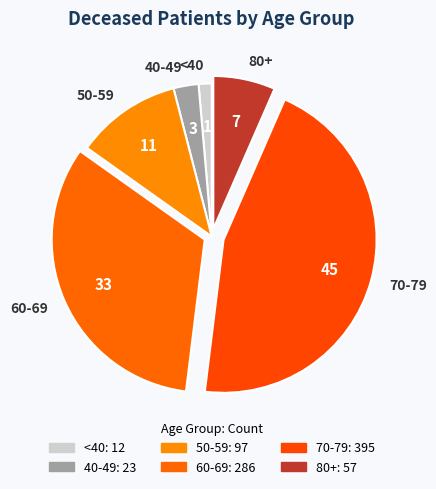

Combined, do 60-69 and 40-49 account for over 50%?

No